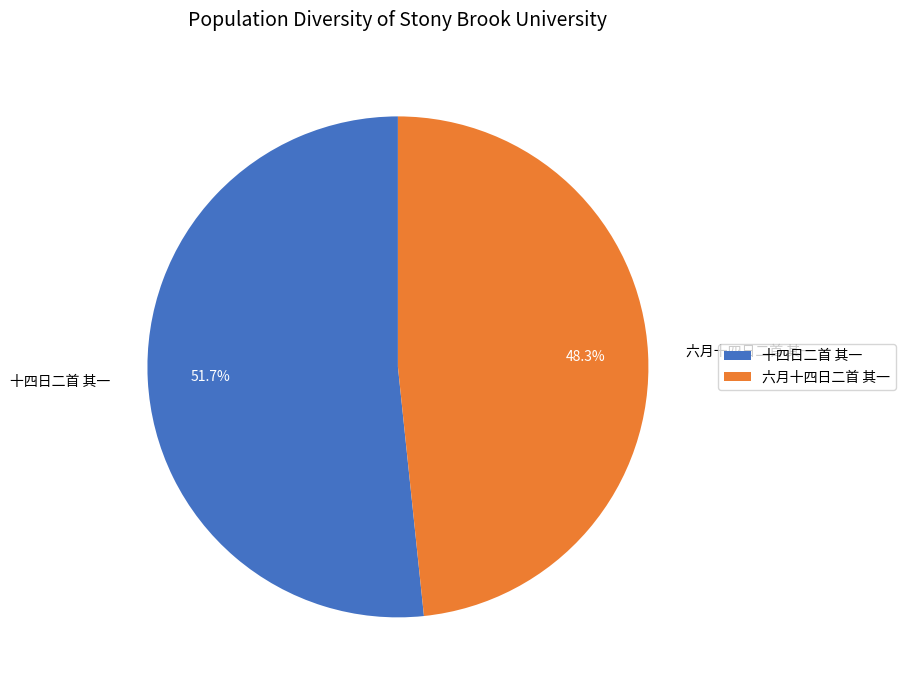

Is it true that 十四日二首 其一 is 52% of the pie?

True